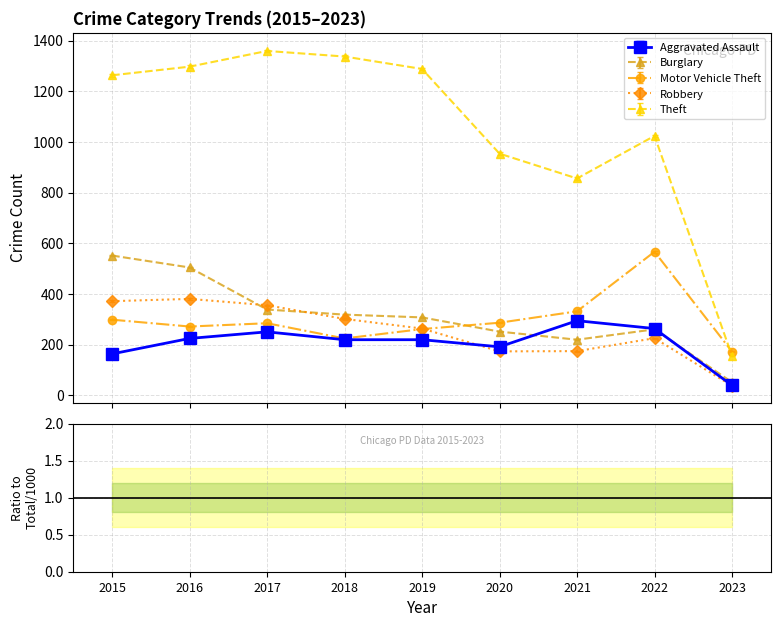

At which label does Theft first exceed 422?

2015